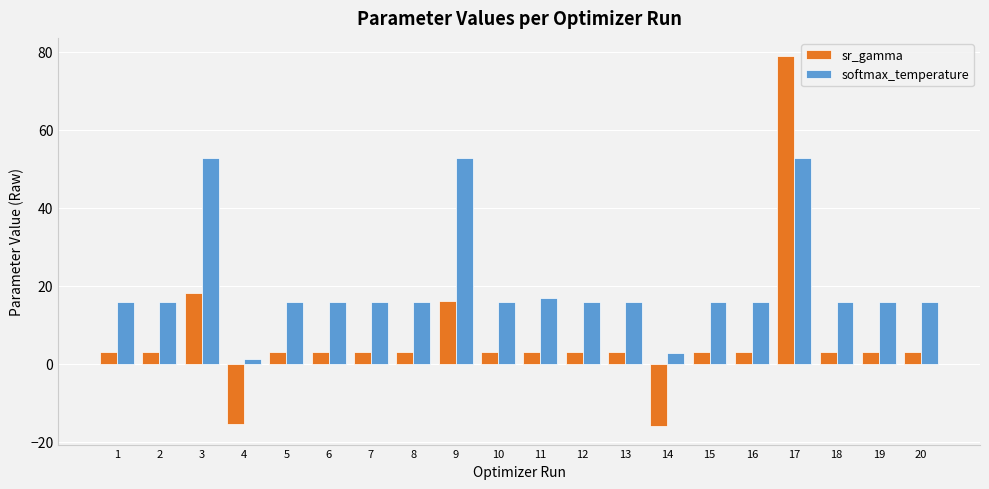

At which category is the sum across all series the highest?

17